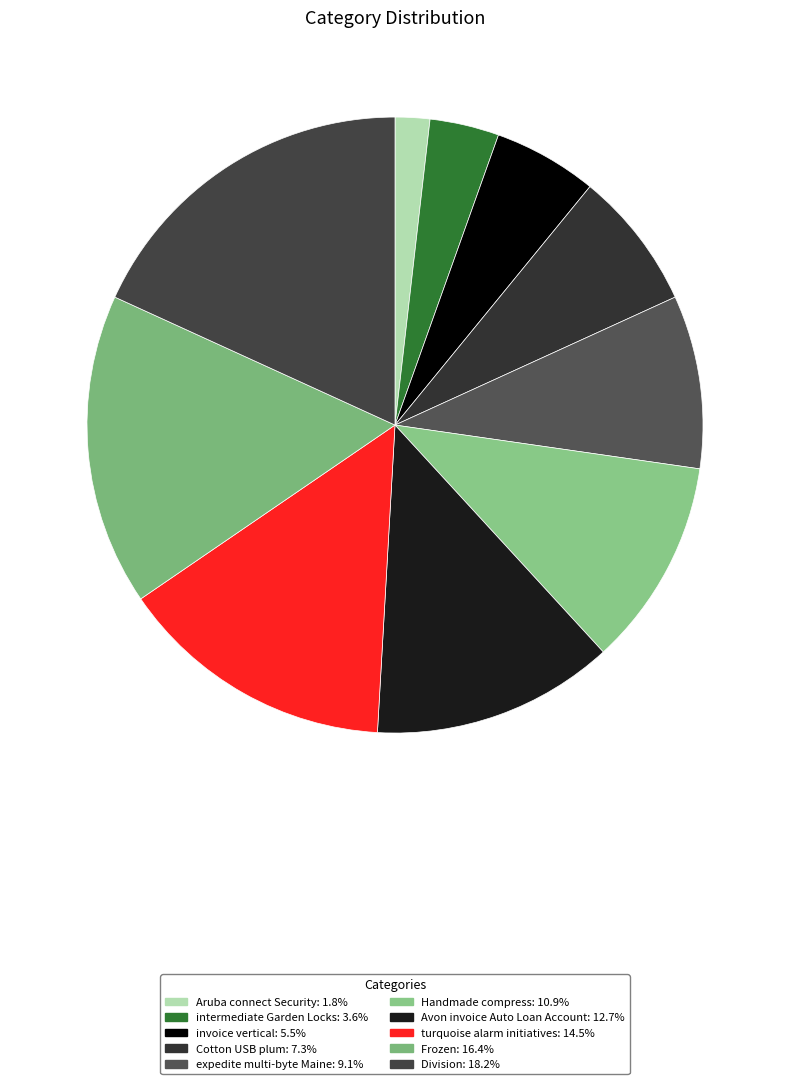

Which slice is the smallest?

Aruba connect Security